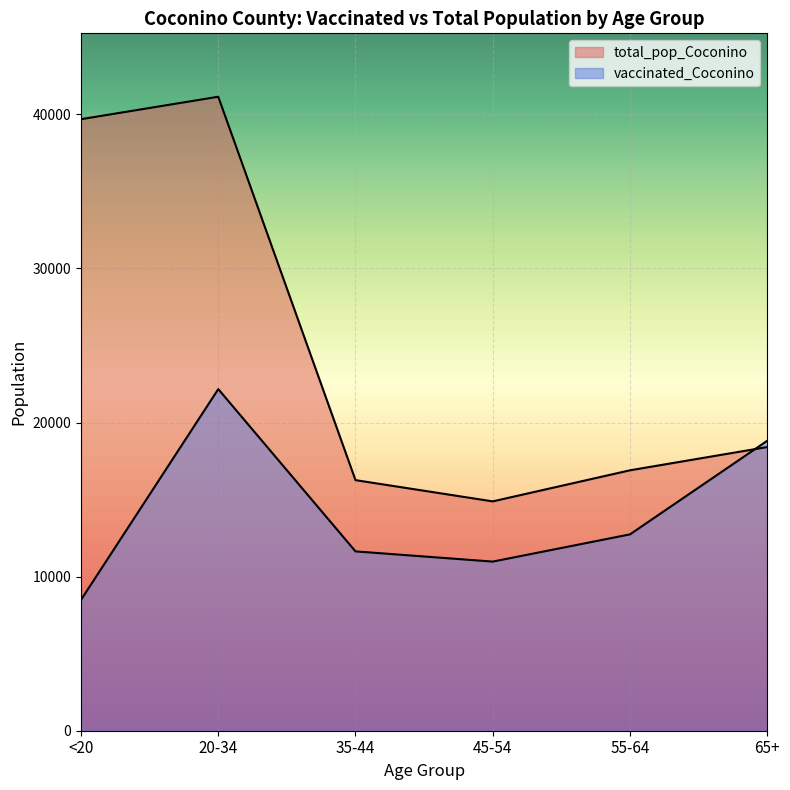

Rank the categories by vaccinated_Coconino value from lowest to highest.

<20, 45-54, 35-44, 55-64, 65+, 20-34